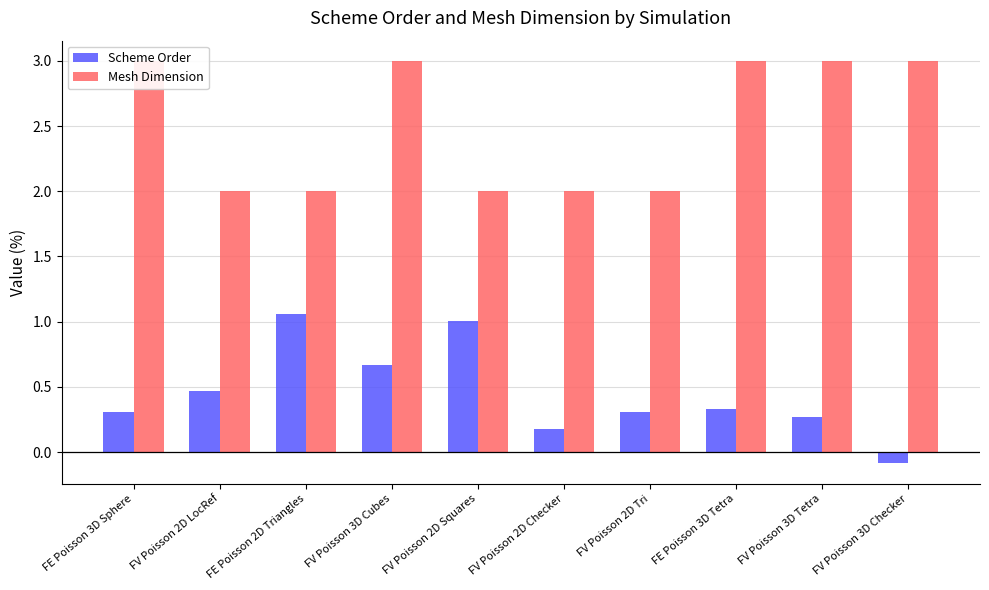

Which series has the widest spread of values?

Scheme Order